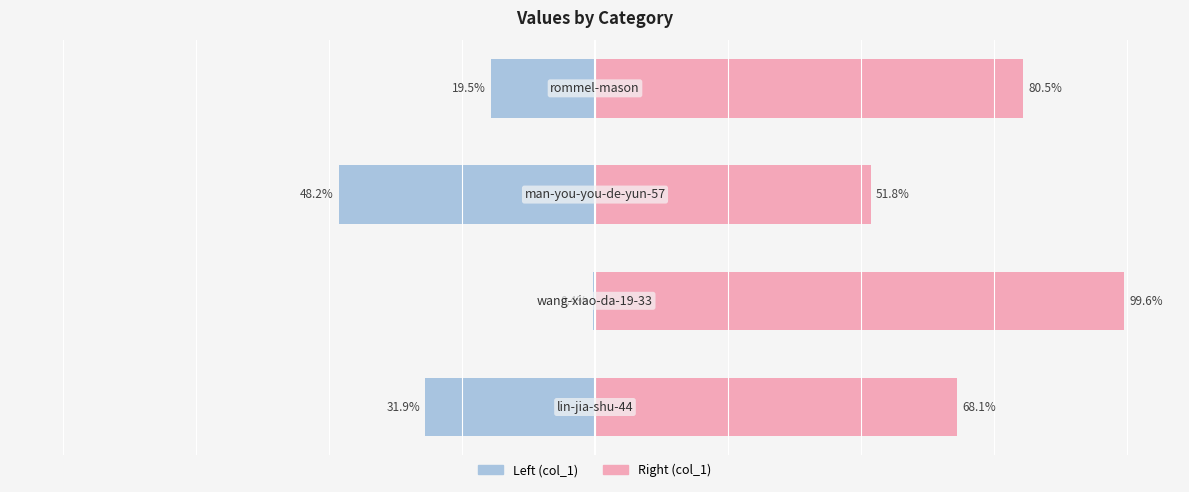

Which series has the largest total across all categories?

col_1 (right)